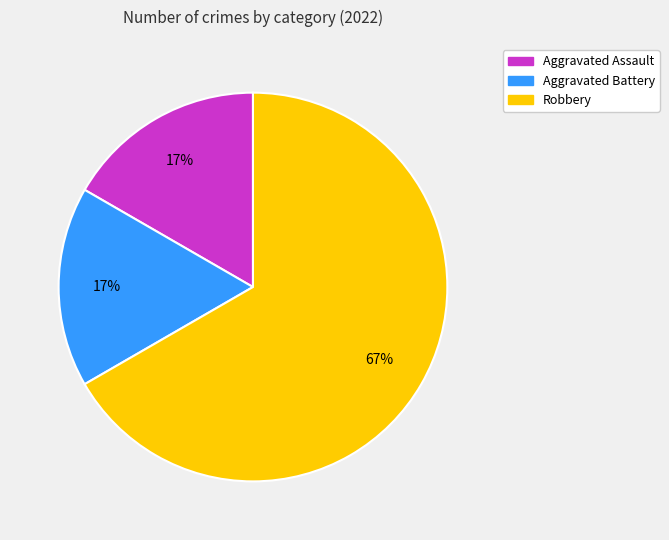

How many slices are in this pie chart?

3